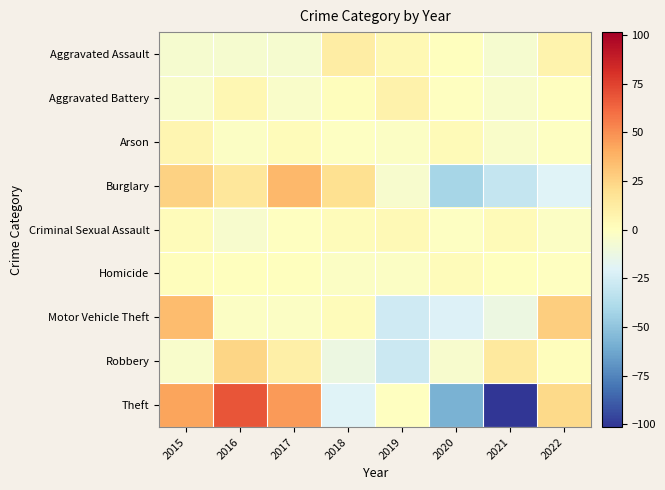

Count the number of data series in this chart.

9